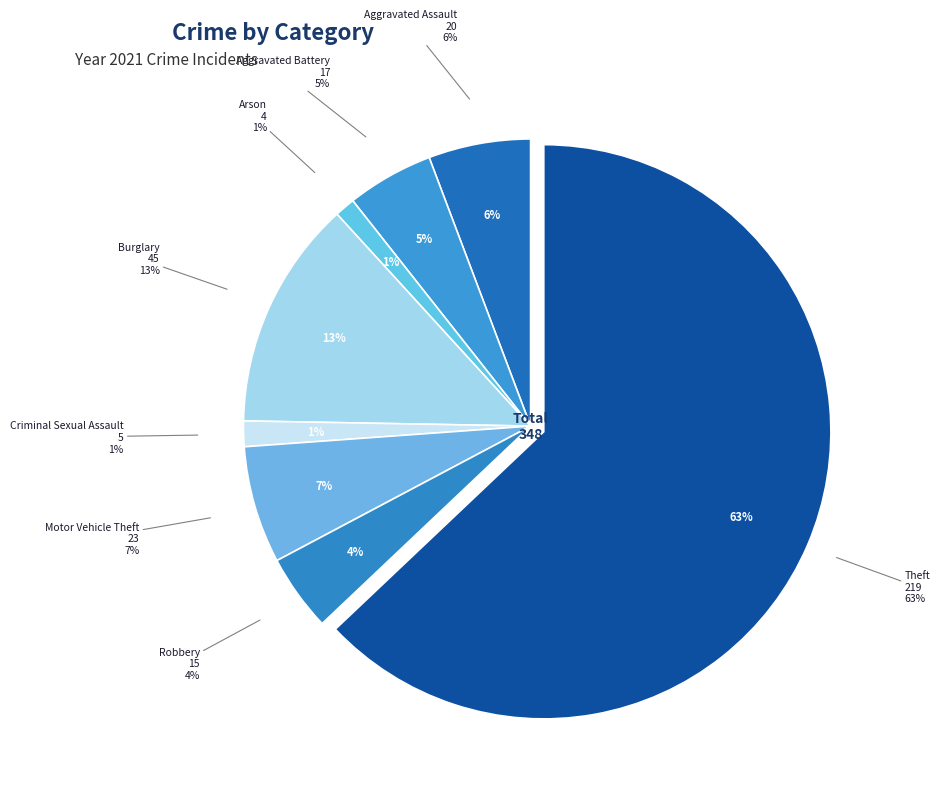

What is the ratio of the value at Aggravated Battery to the value at Motor Vehicle Theft?

0.7